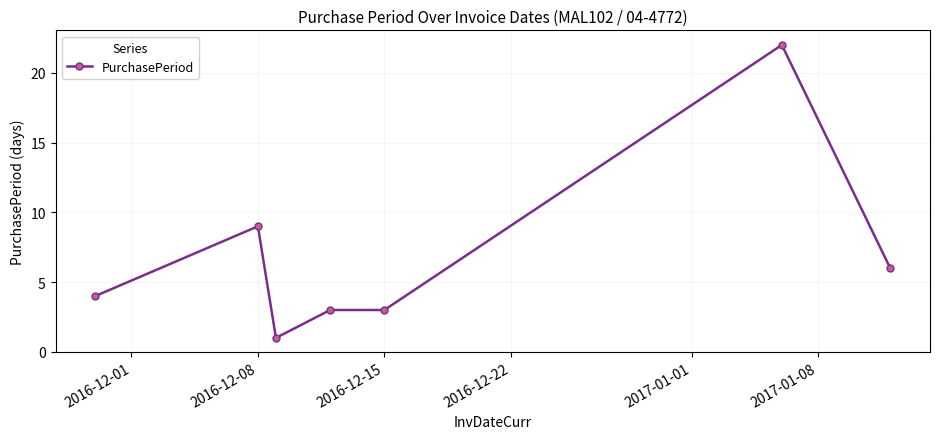

What is the difference between the maximum and minimum values?

21